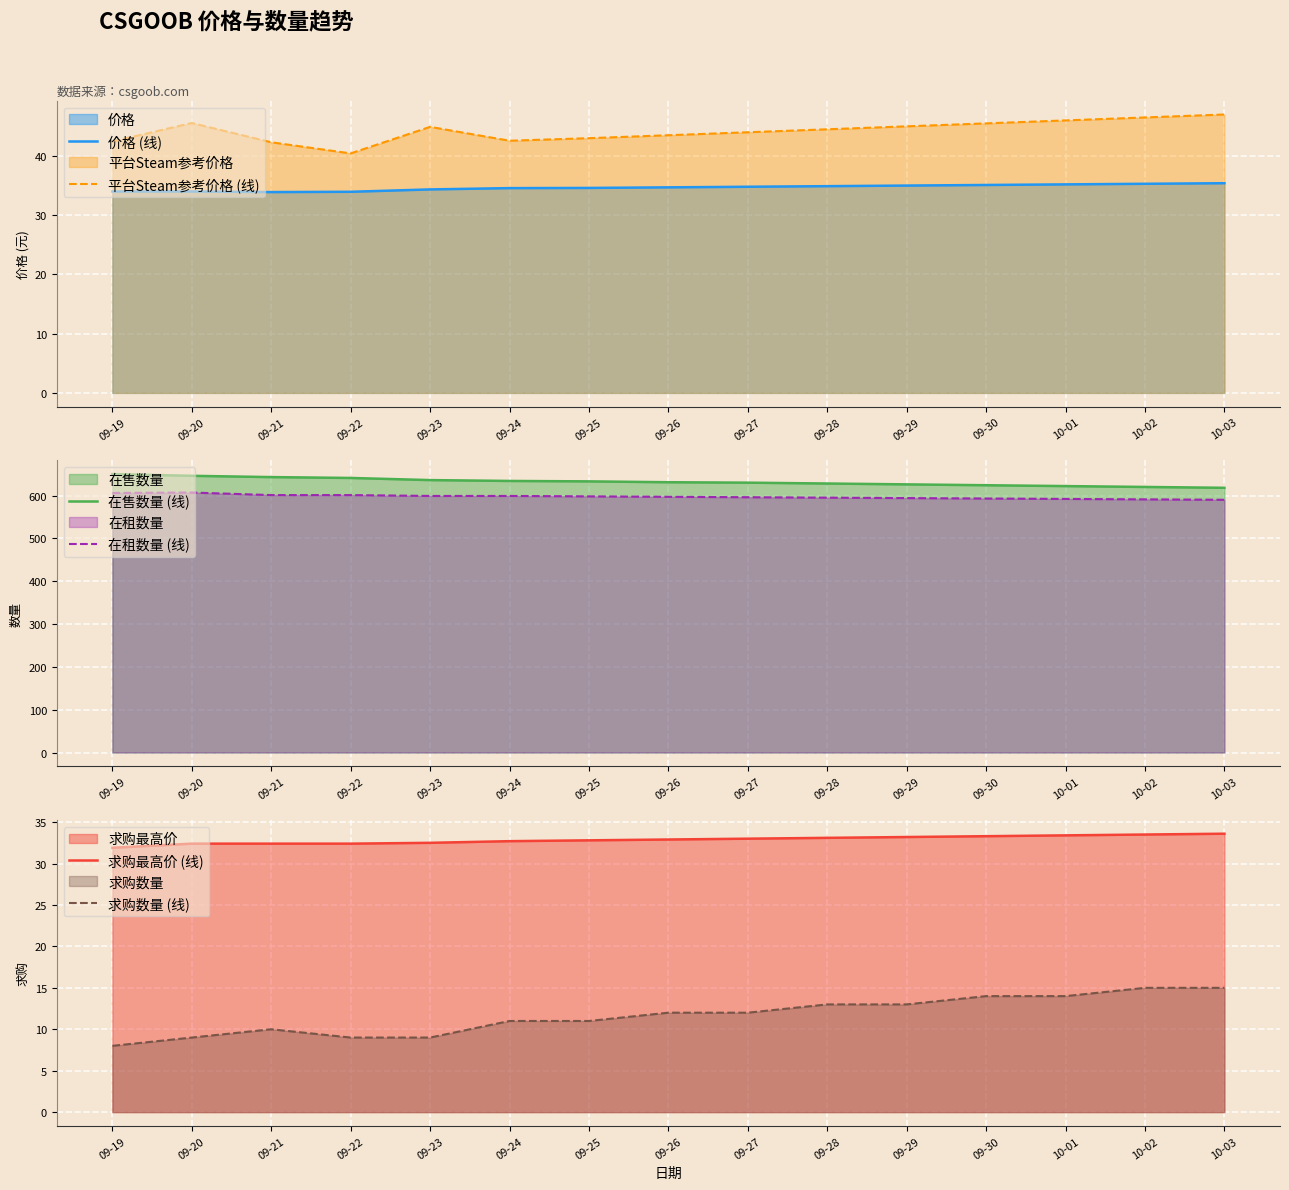

Which series changed the most between 09-20 and 10-03?

在售数量 (线)